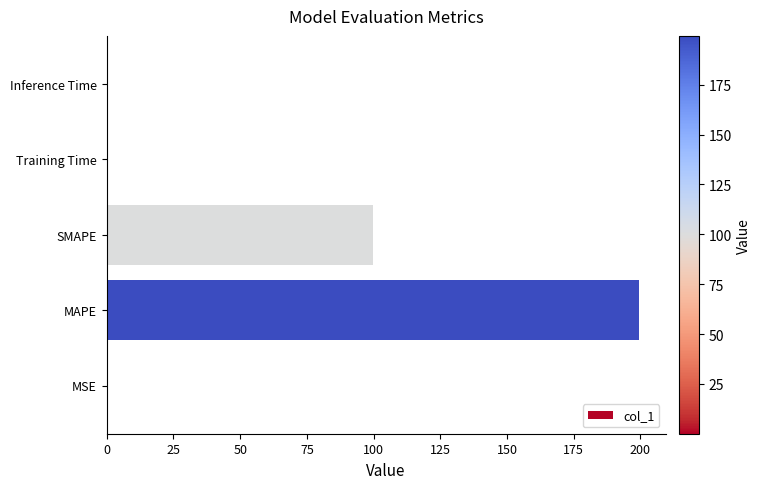

Between MAPE and MSE, which is larger?

MAPE